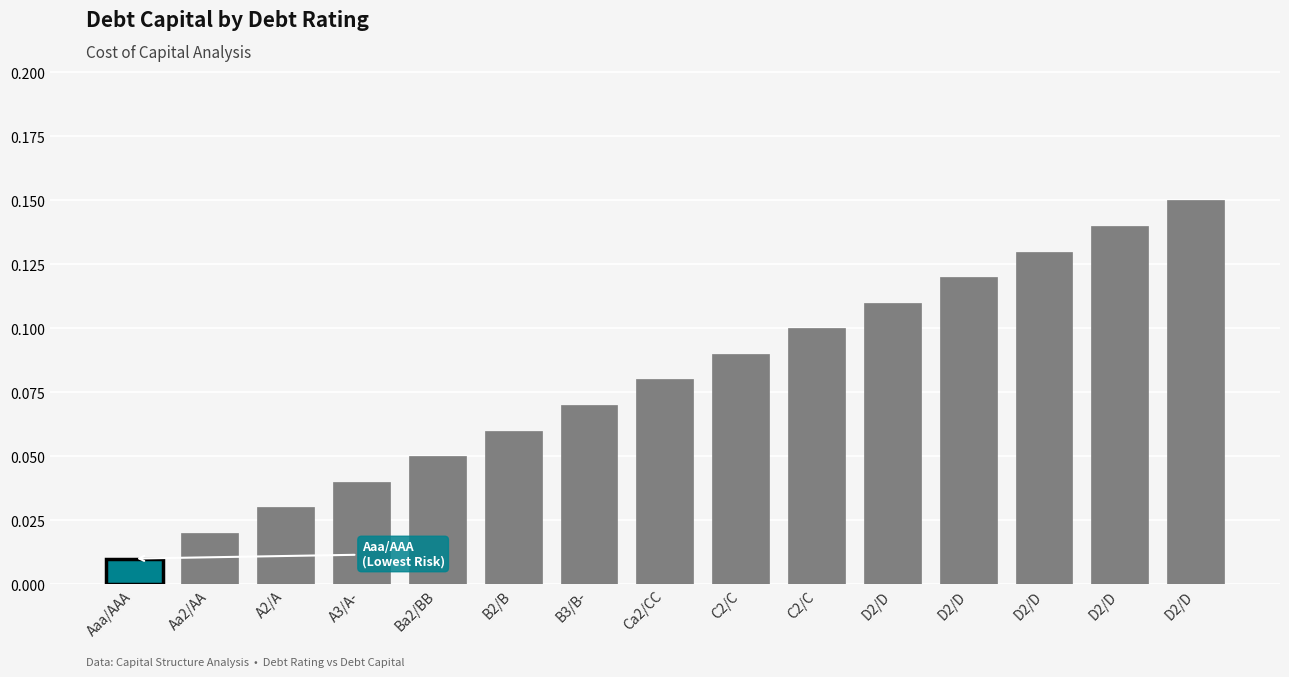

What is the difference between the second highest and second lowest values?

0.1